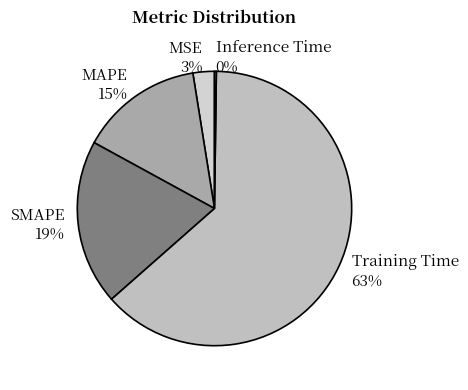

To the nearest percent, what percentage of the pie is MAPE?

15%